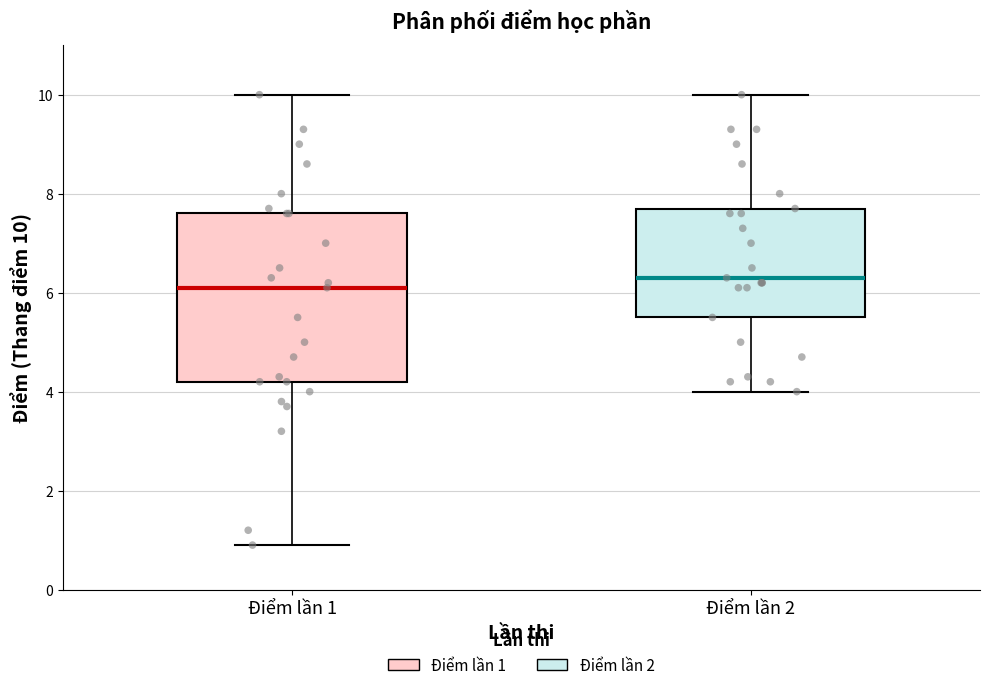

Reading left to right, read every box against the y-axis: the position of its median line, the range the box covers, and the ends of its whiskers. The values are not printed on the chart, so give them approximately, as read against the axis.

Điểm lần 1: median 6.2, box 4.2 to 7.6, whiskers 1.0 to 10.0
Điểm lần 2: median 6.4, box 5.6 to 7.8, whiskers 4.0 to 10.0